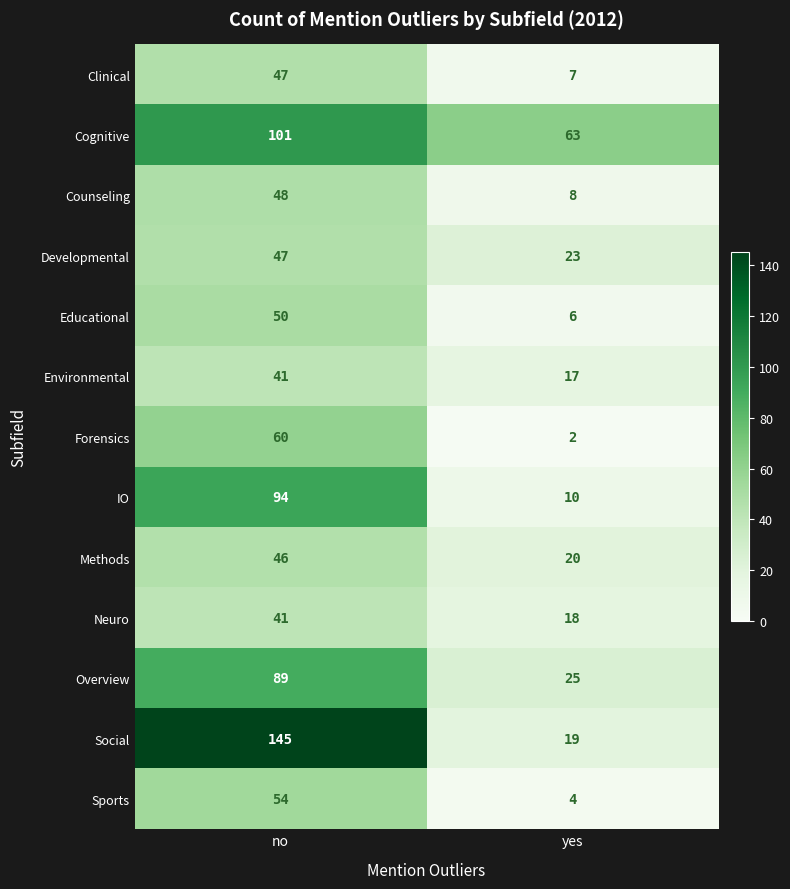

At which category is the sum across all series the highest?

no